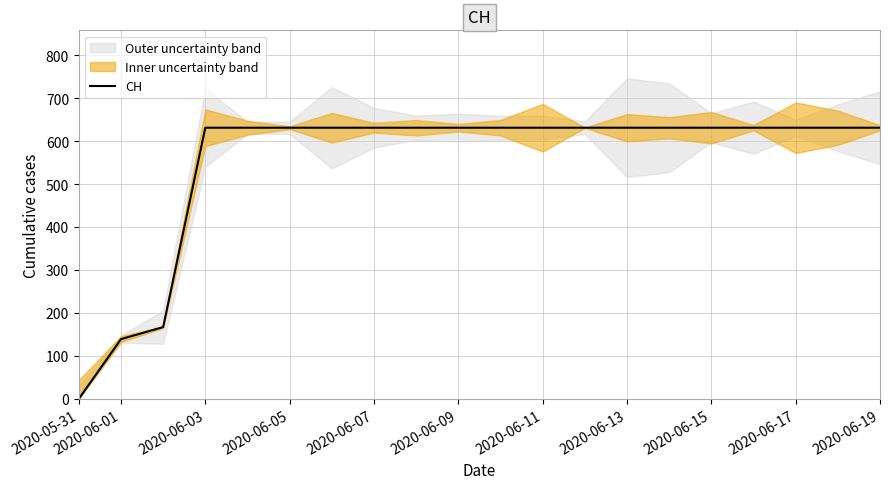

How many data points are less than 631?

3